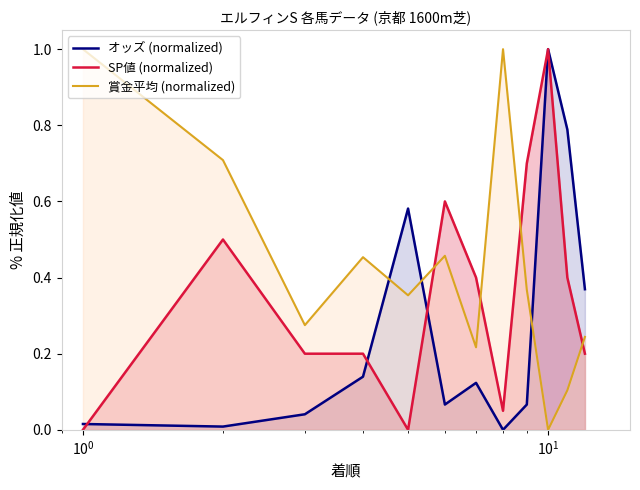

How many times do SP値 (normalized) and 賞金平均 (normalized) cross each other?

4